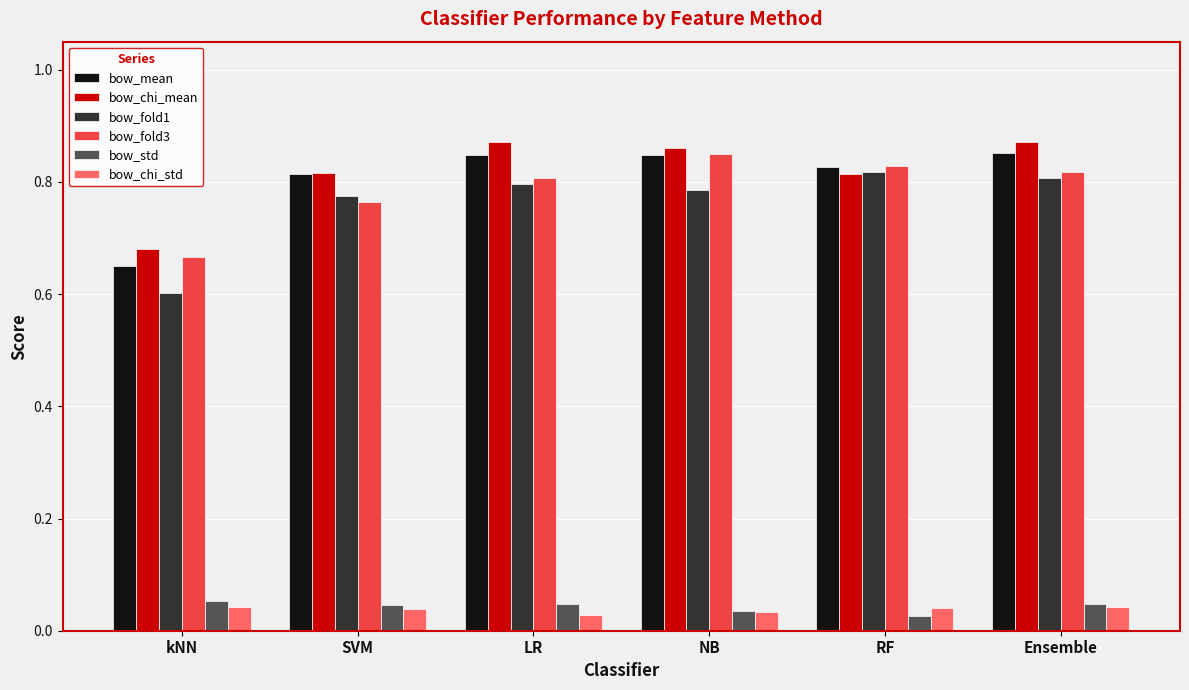

Which series changed the most between kNN and NB?

bow_mean